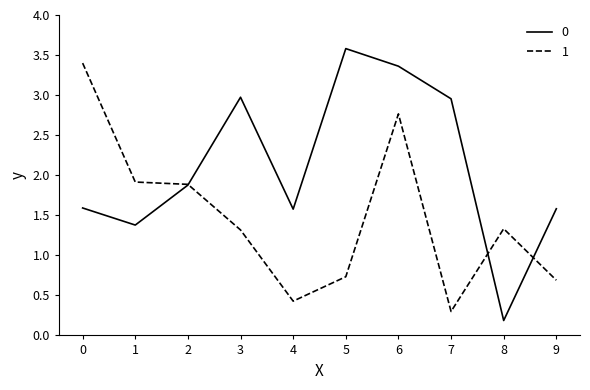

What is the spread (max minus min) of values at 9?

0.9